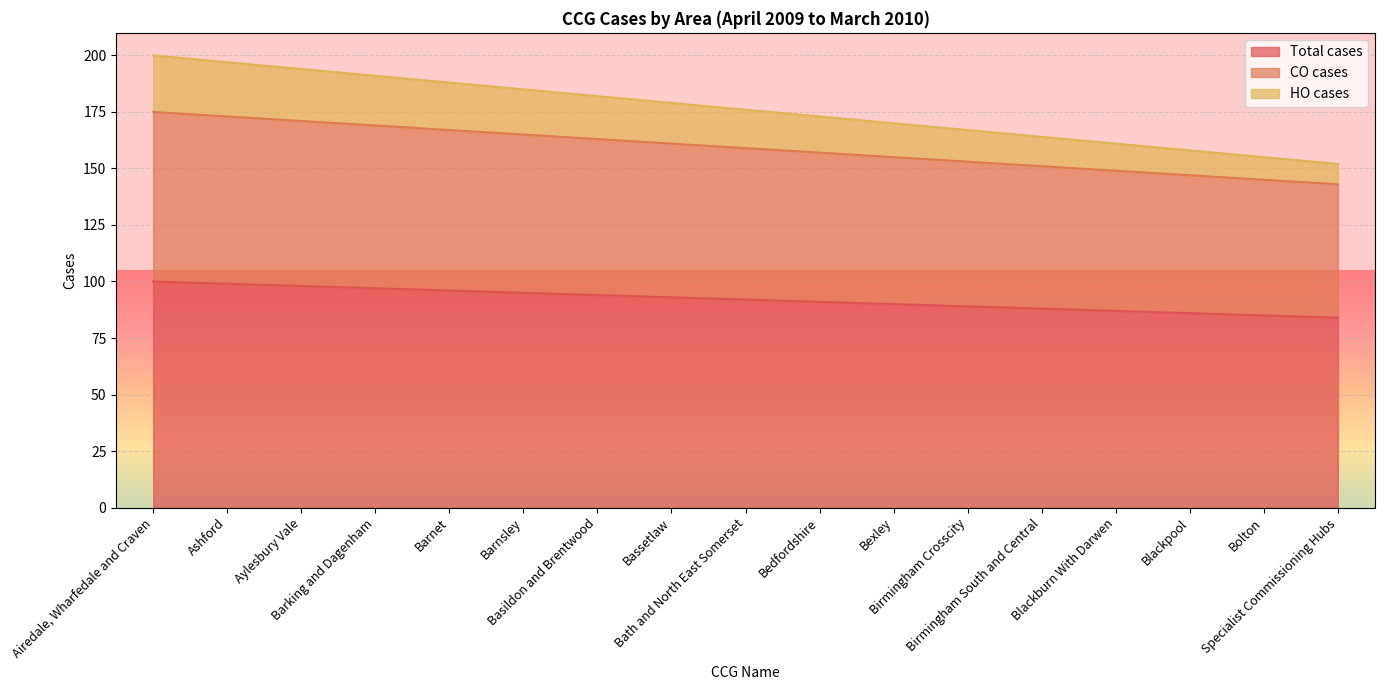

True or false: Total cases has more than 1 interior local peaks.

False